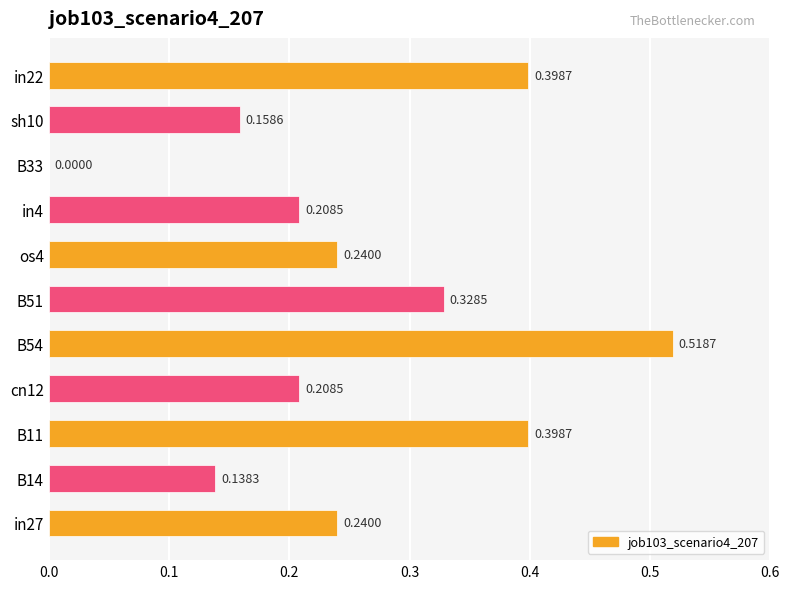

What is the sum of all values?

2.8